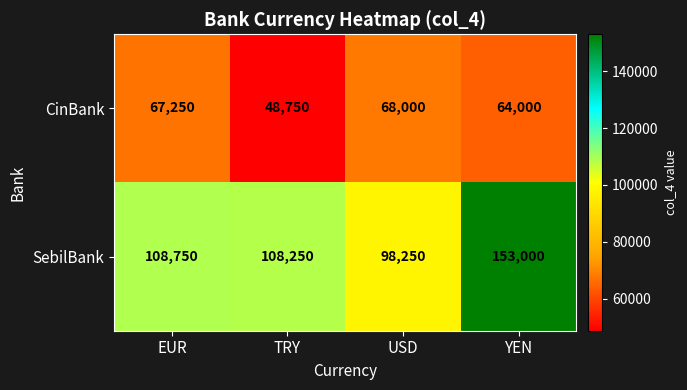

True or false: SebilBank has a value of 153000 at YEN.

True